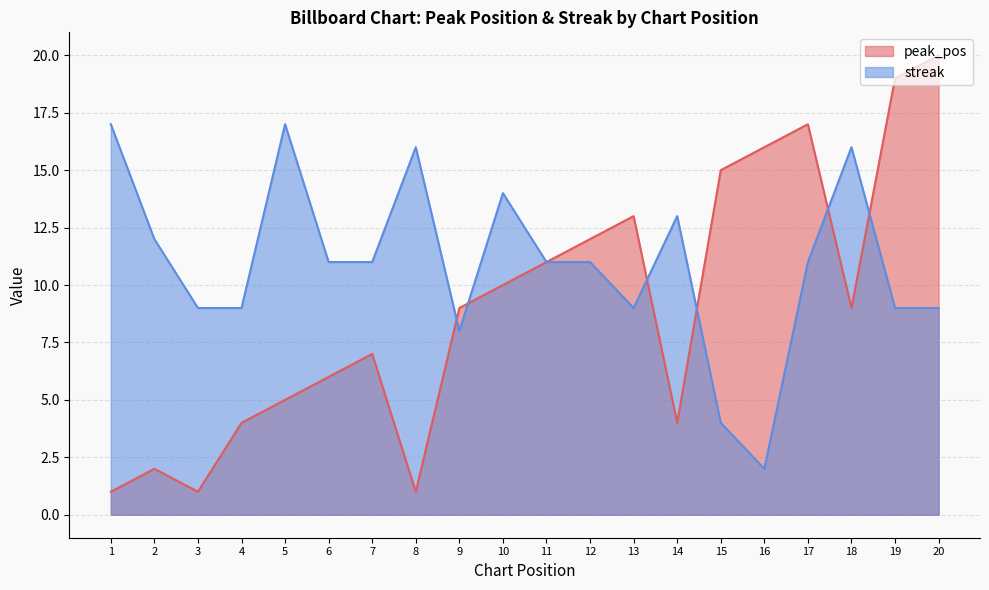

What is the sum of the peak_pos values at 18 and 13?

22